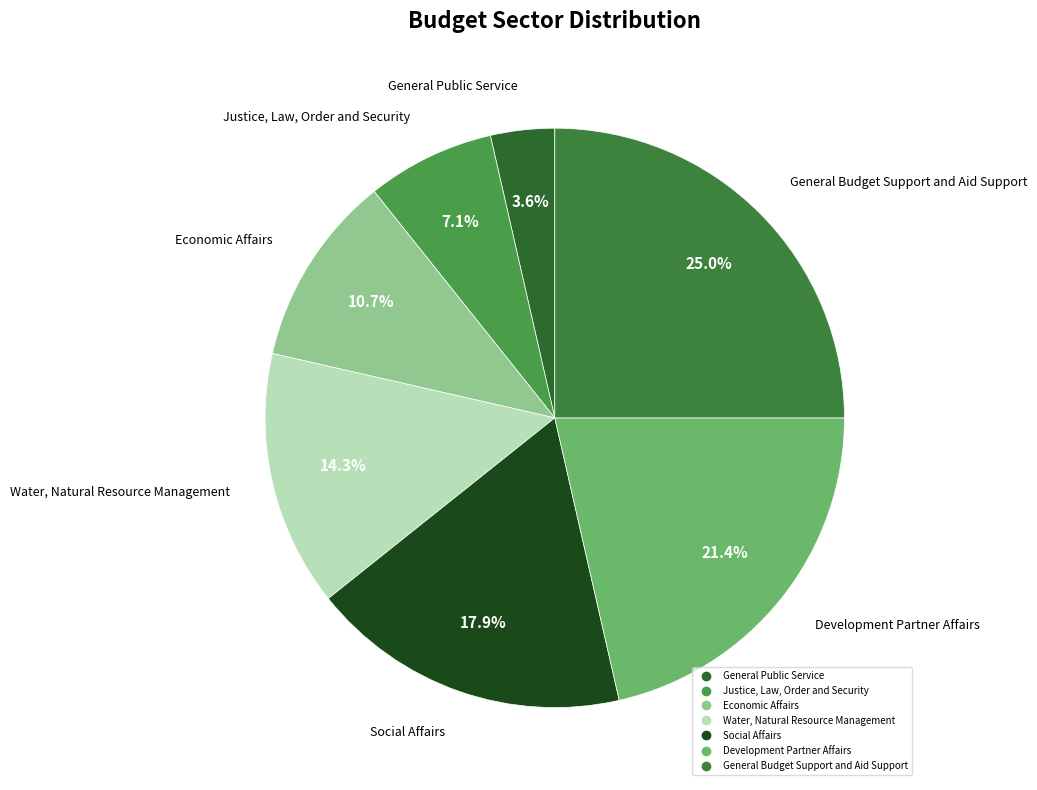

How many slices are in this pie chart?

7